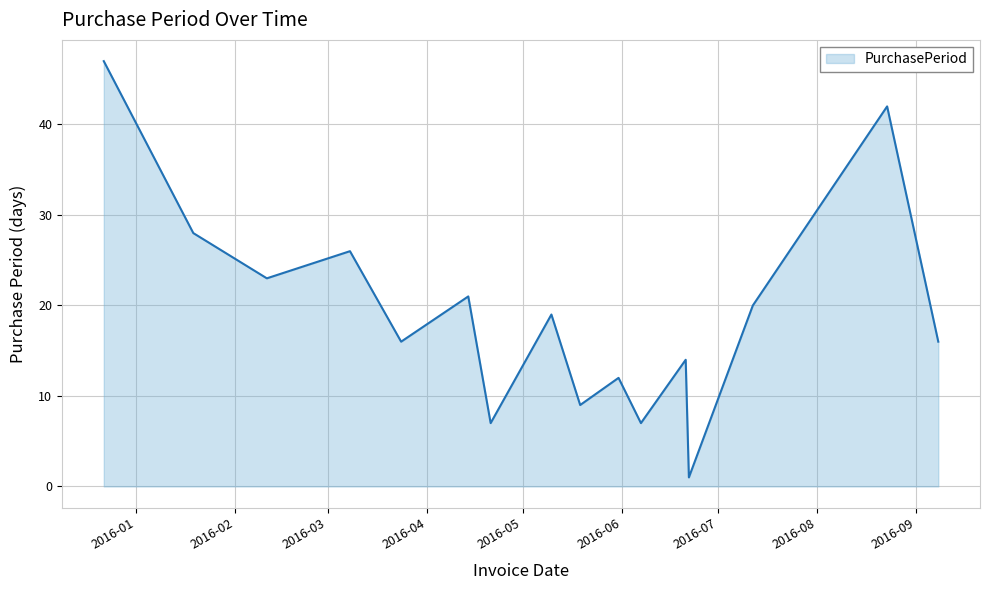

What is the maximum value shown in the chart?

47